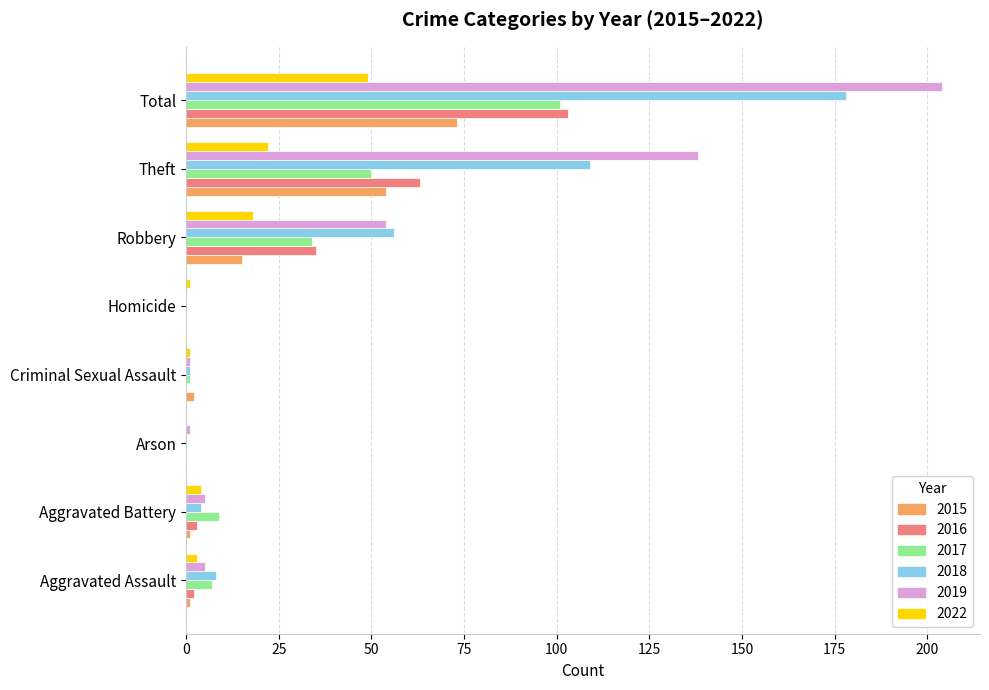

Between Theft and Total, which series saw the biggest shift?

2018